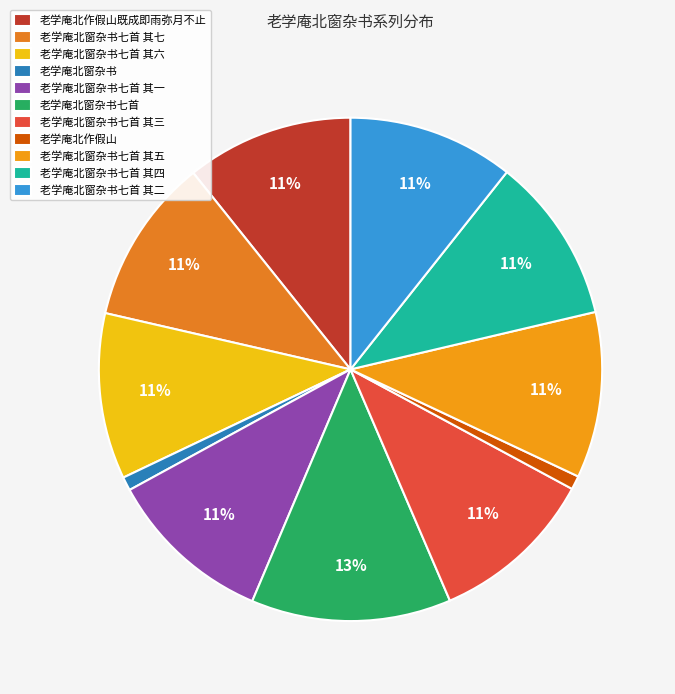

To the nearest percent, what is the difference between the 老学庵北窗杂书七首 其二 and 老学庵北窗杂书 slice percentages?

10%